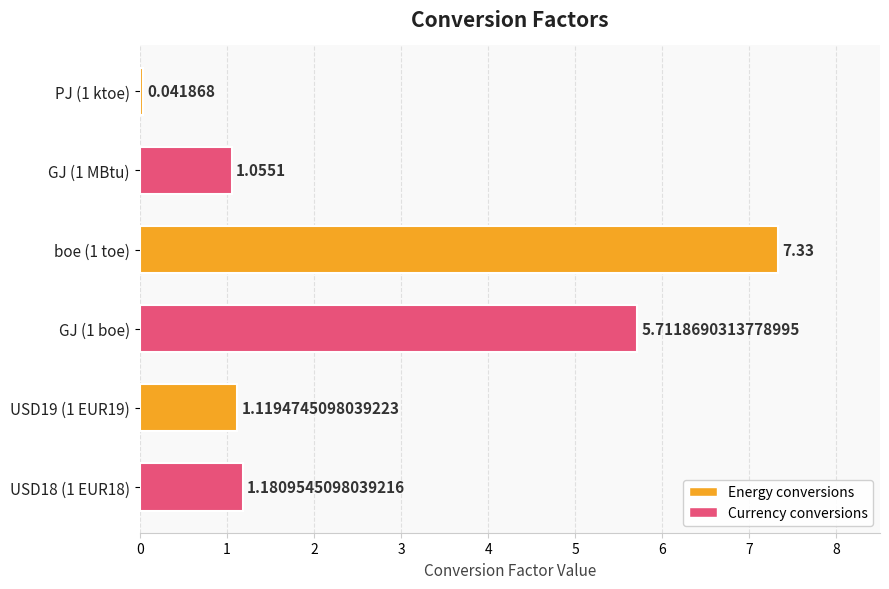

What is the difference between the maximum and minimum values?

7.3